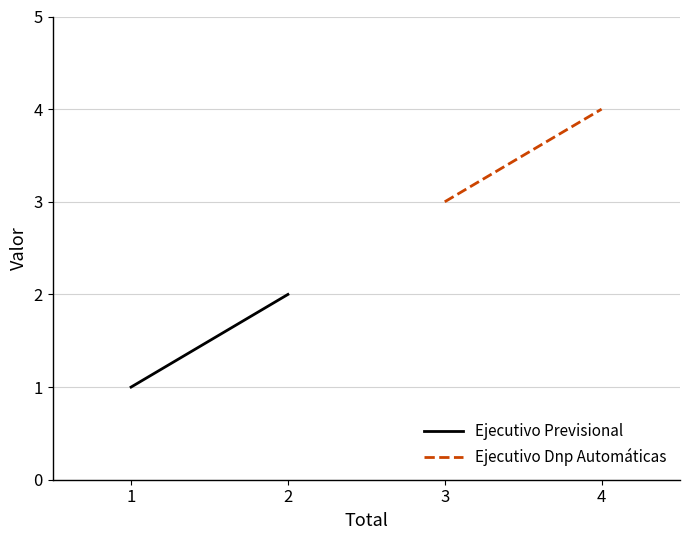

Which series has the widest spread of values?

Ejecutivo Previsional